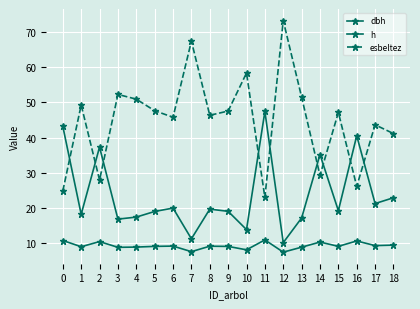

How many lines are shown in the chart?

3